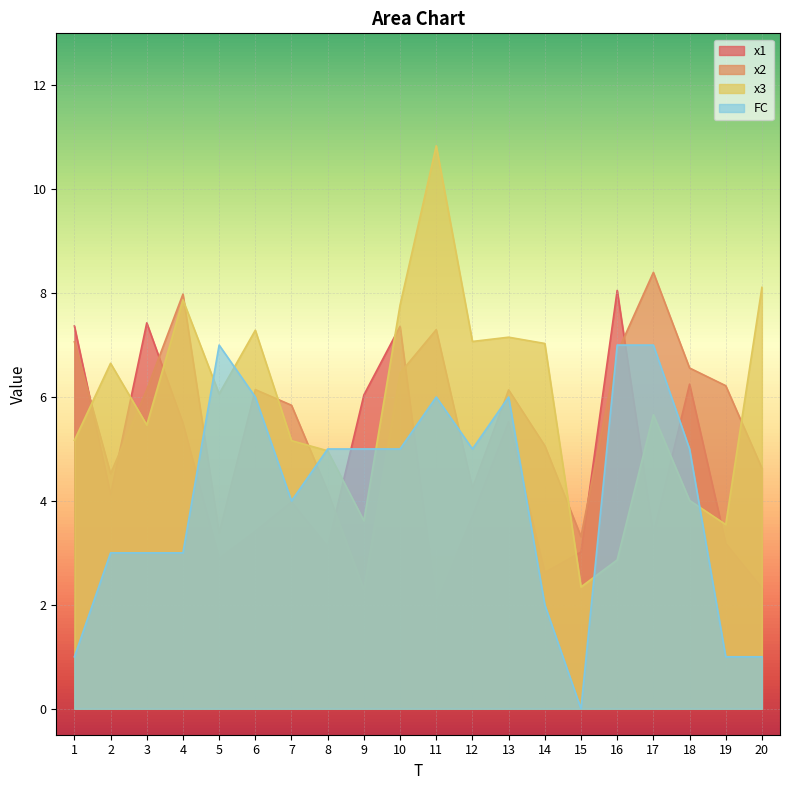

True or false: x2 and FC cross at least once.

True